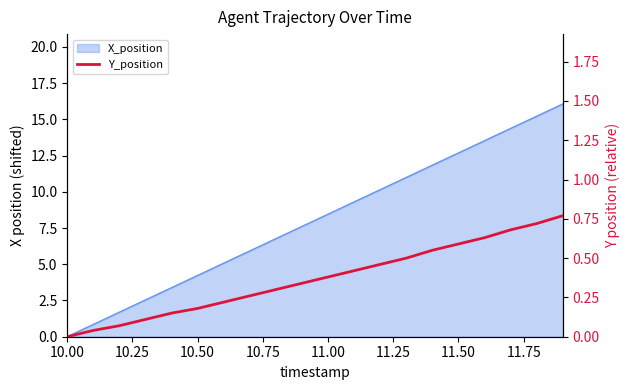

What is the difference between the maximum and minimum values?

0.8